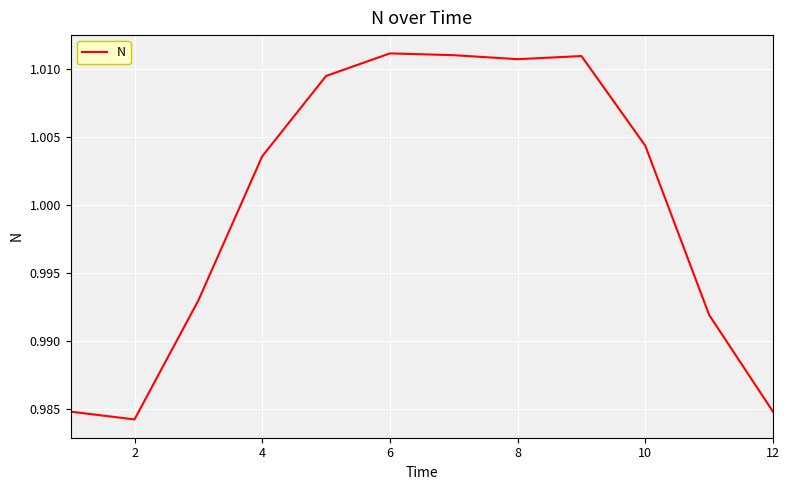

Does the chart display data point markers on the line(s)?

No